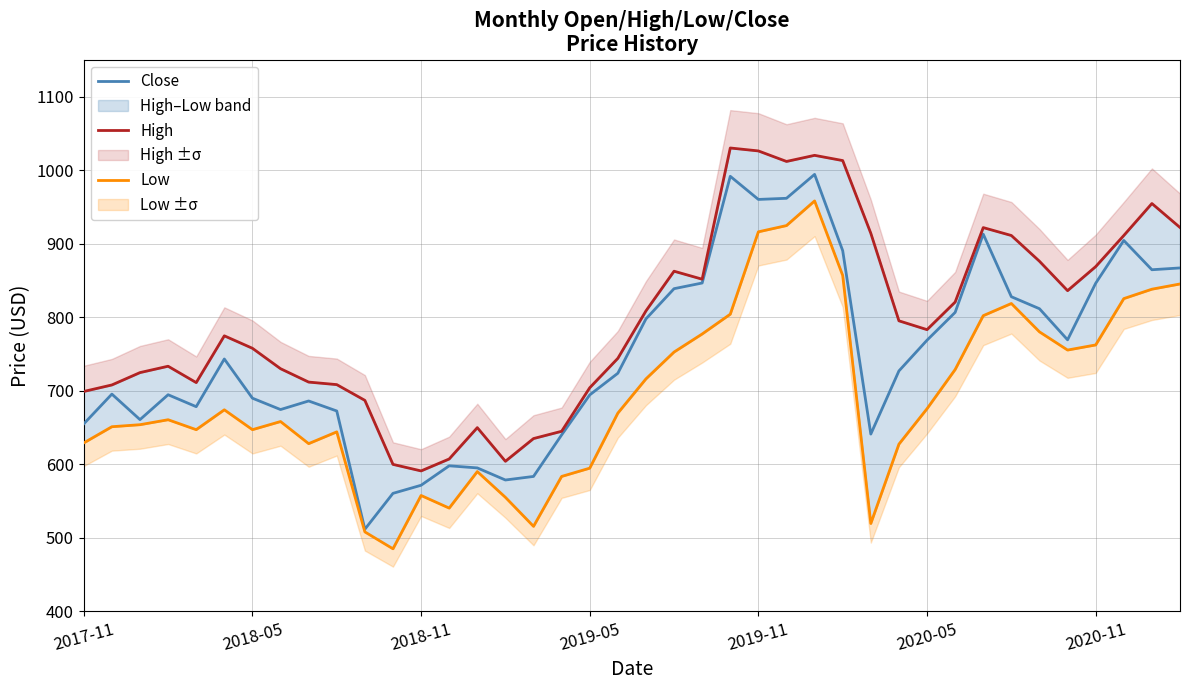

What position from the right is 37?

3